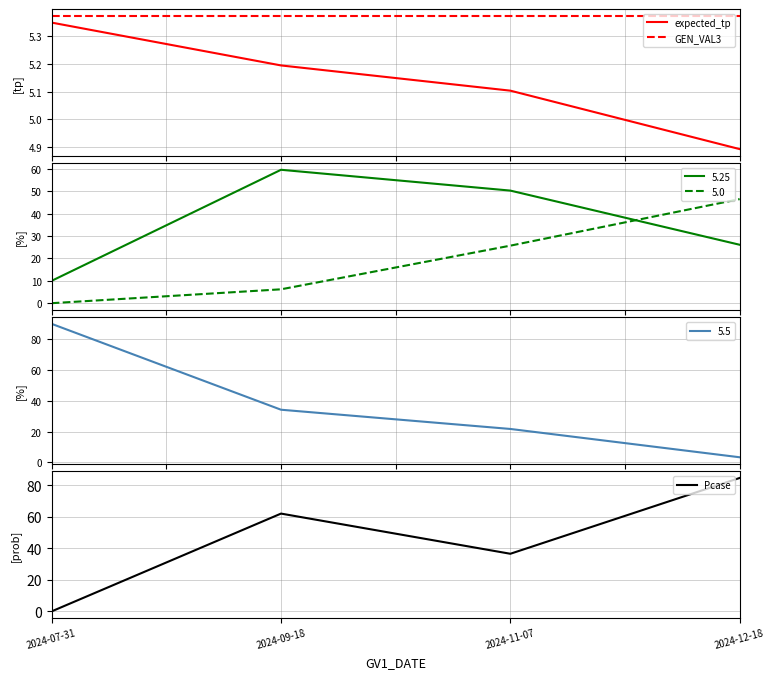

Which series has the largest total across all categories?

Pcase